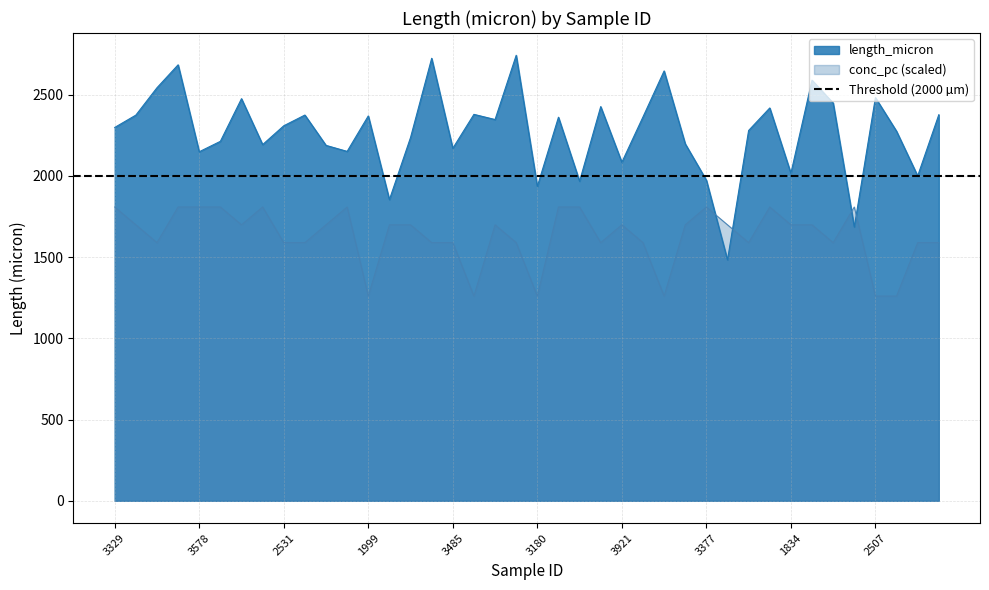

What is the sum of all conc_pc values?

65200.0